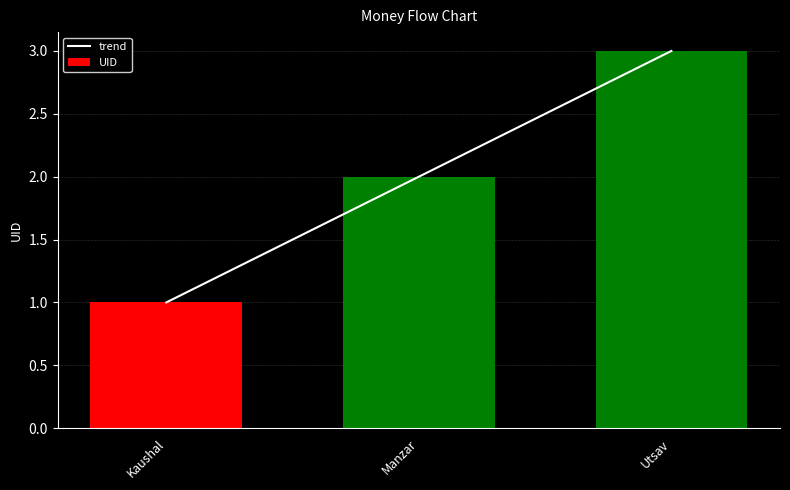

Which label corresponds to the largest value in the chart?

Utsav